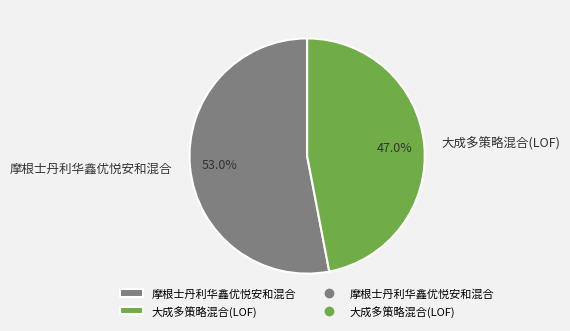

The 大成多策略混合(LOF) slice represents 47% of the pie. True or false?

True